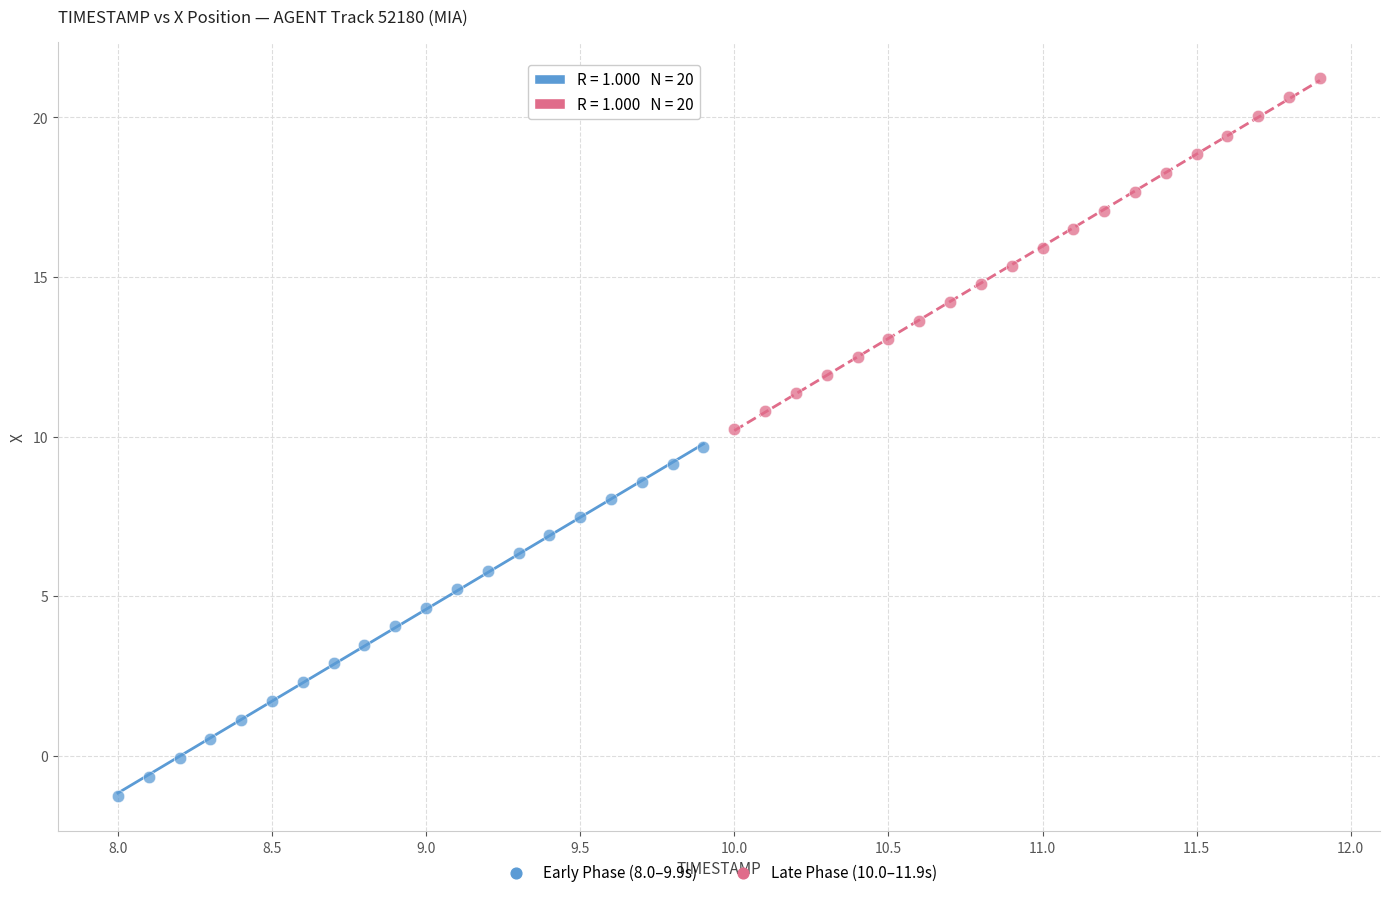

Which series contains the highest Y value?

Late Phase (10.0–11.9s)